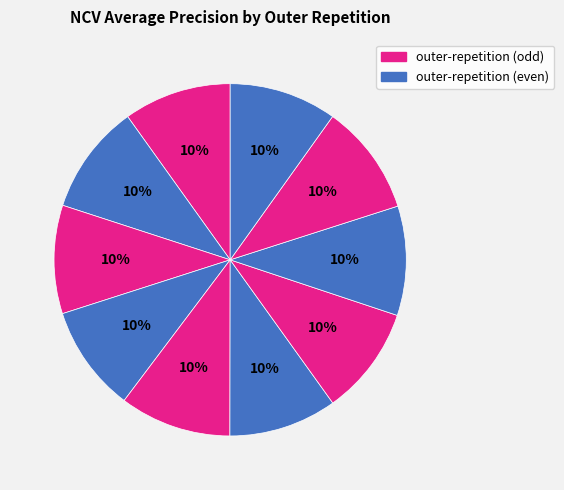

To the nearest percent, what is the average slice percentage?

10%